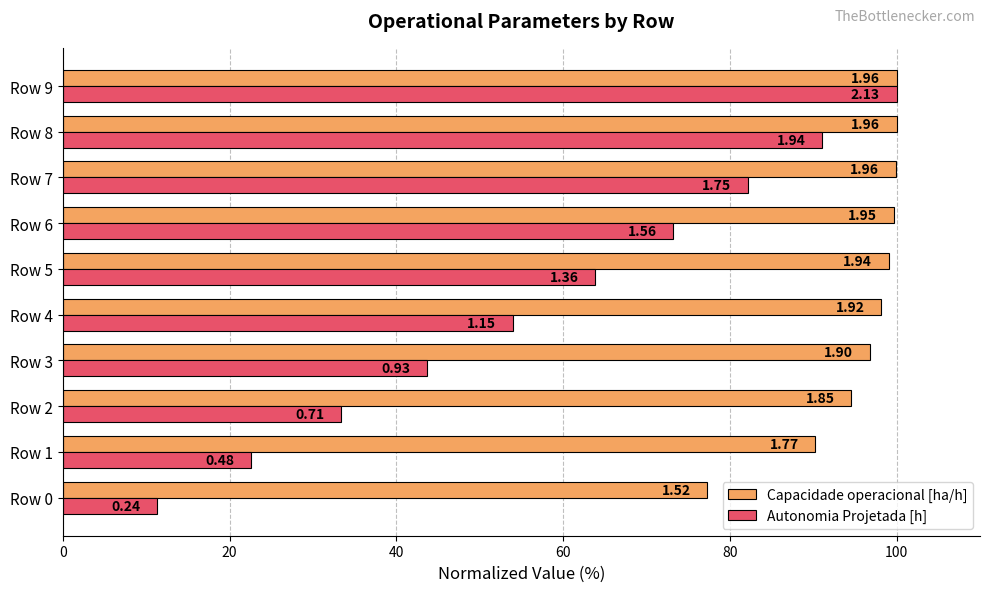

What are all the series names shown in the legend?

Capacidade operacional [ha/h], Autonomia Projetada [h]